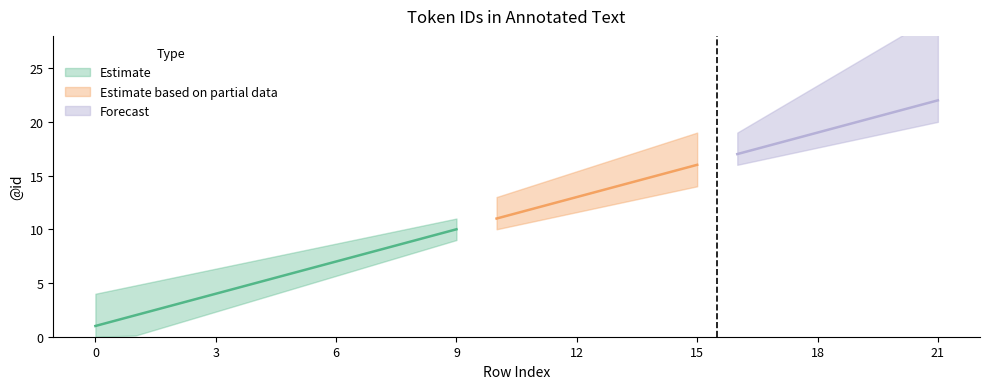

Reading left to right, what are all the values shown in this chart?

0=1	1=2	2=3	3=4	4=5	5=6	6=7	7=8	8=9	9=10	10=11	11=12	12=13	13=14	14=15	15=16	16=17	17=18	18=19	19=20	20=21	21=22